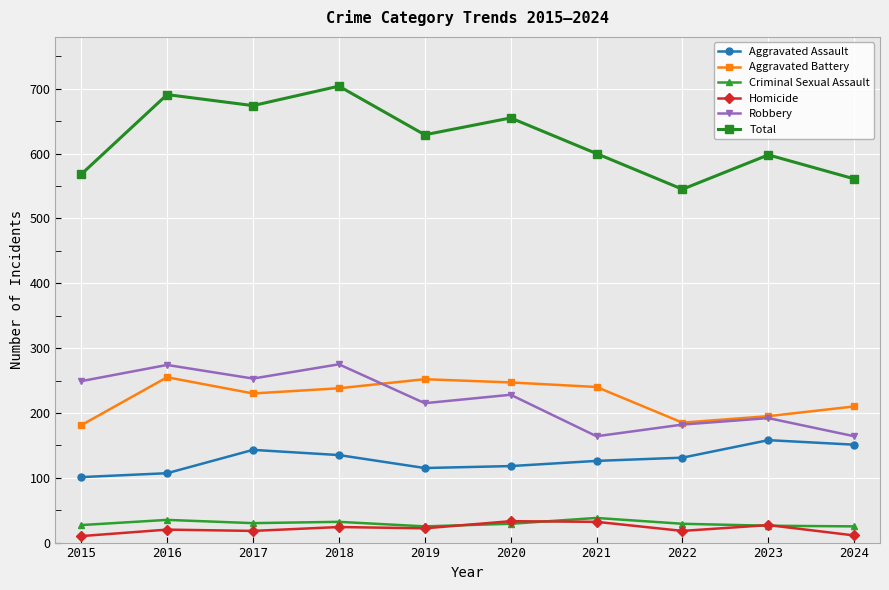

What is the difference between the highest and lowest values at 2019?

607